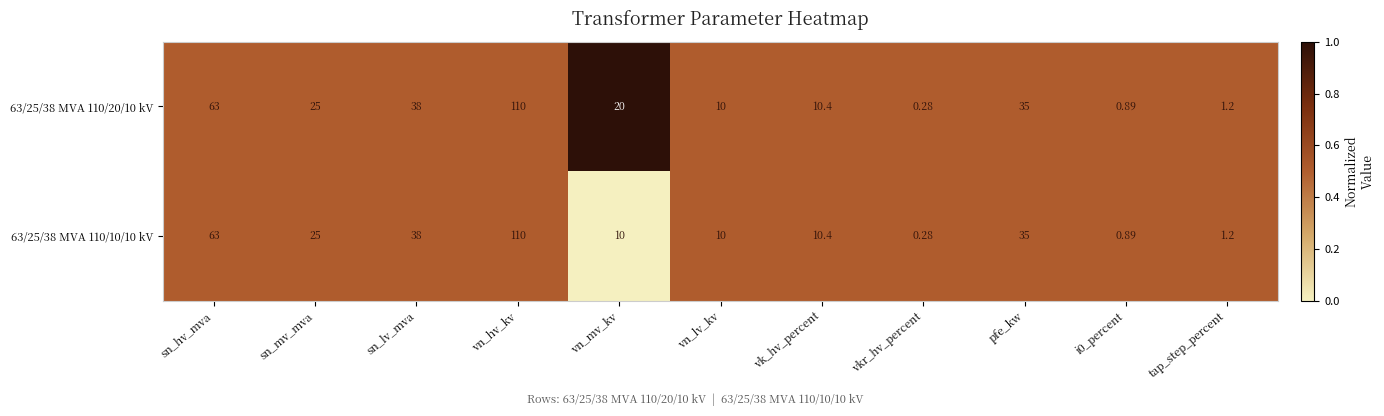

At which label does 63/25/38 MVA 110/20/10 kV first exceed 20?

sn_hv_mva